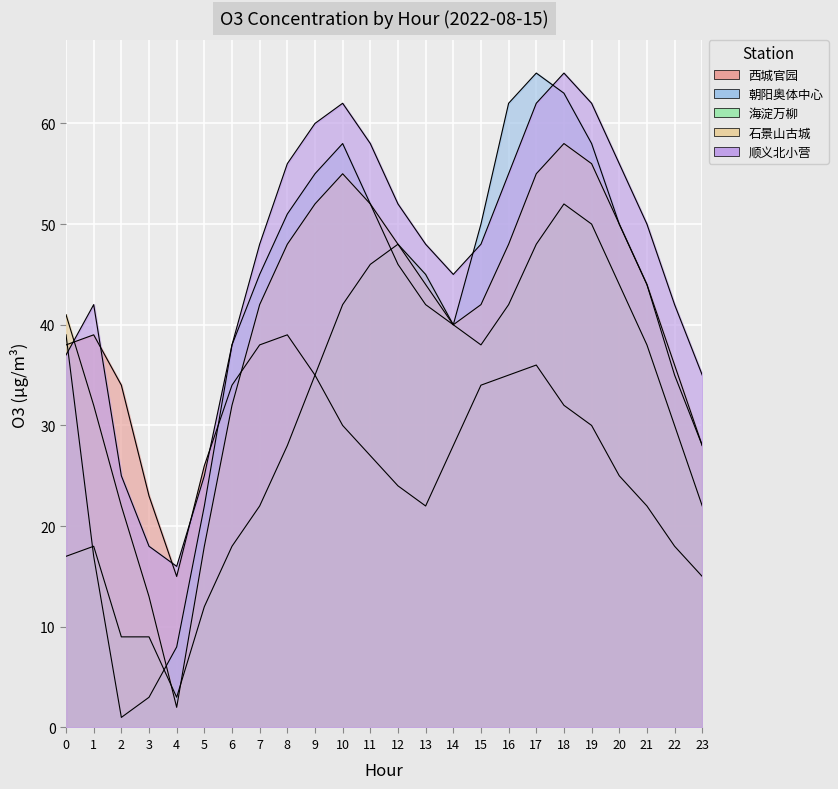

What is the difference between the highest and lowest values at 8?

28